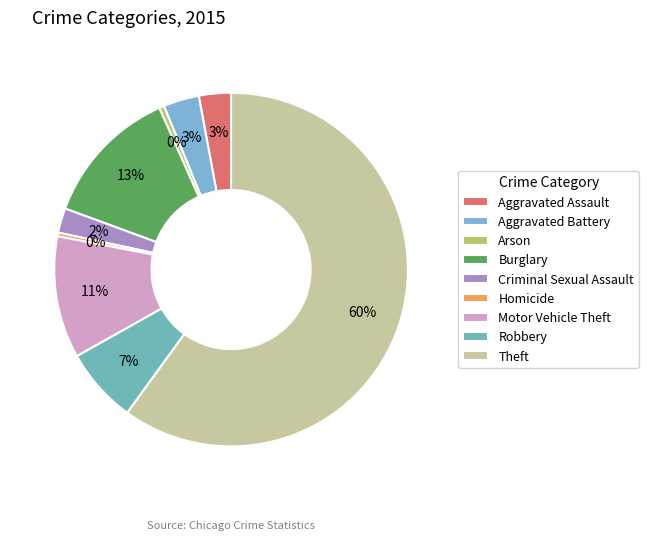

What is the smallest slice in the pie chart?

Homicide